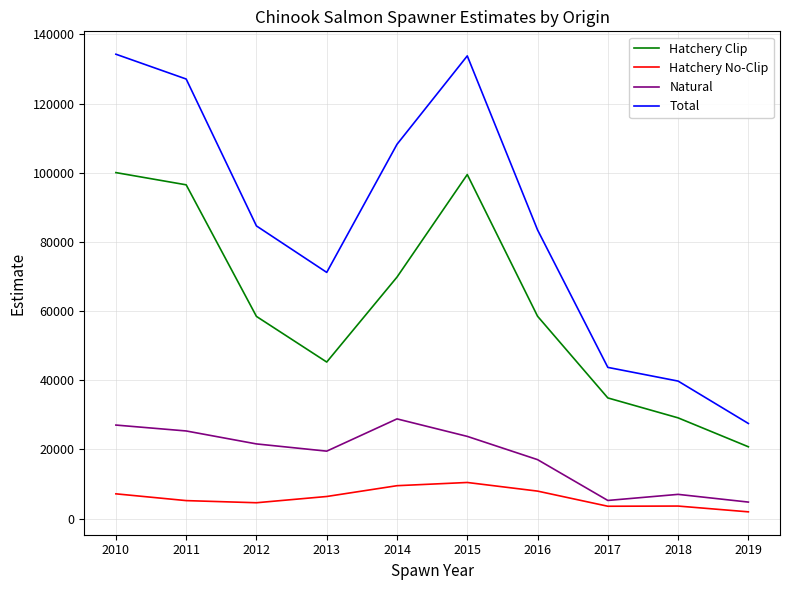

What is the total value across all series at 2014?

216388.0